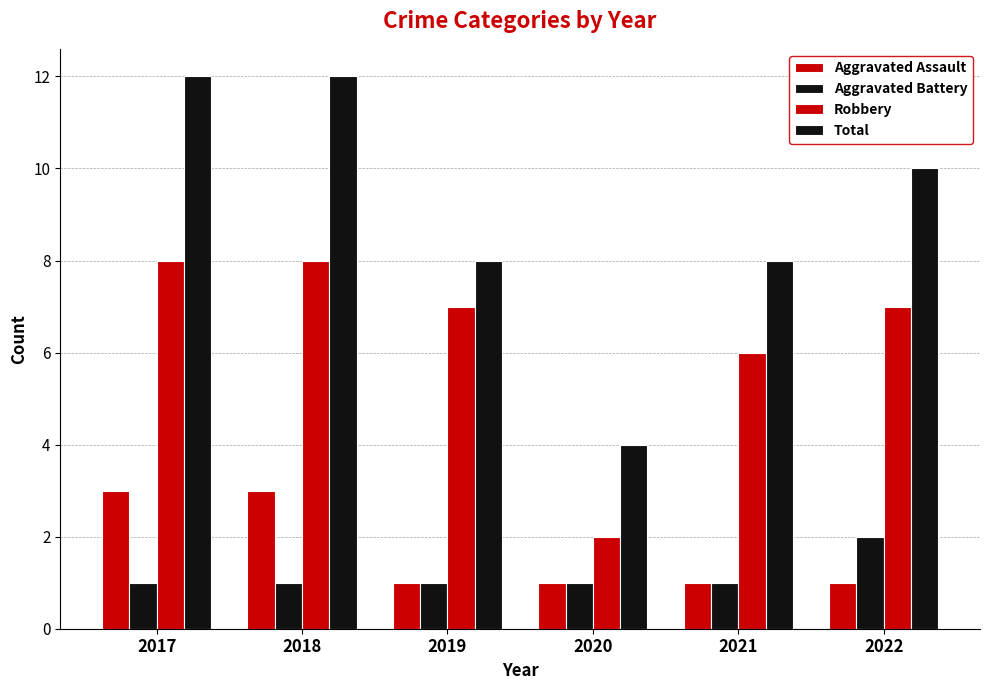

What is the sum of the Robbery values at 2017 and 2019?

15